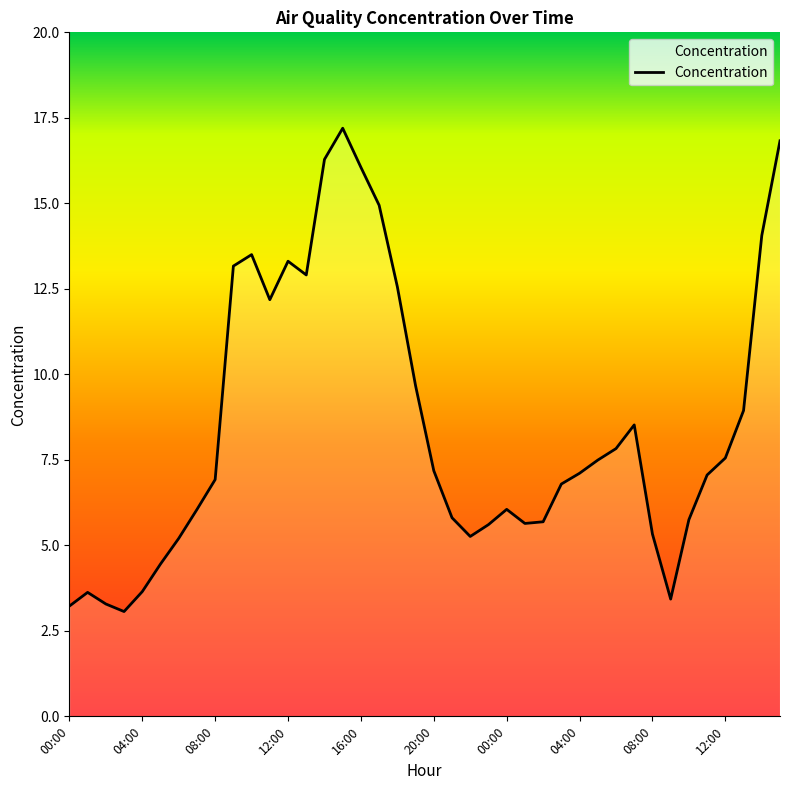

What is the difference between the maximum and minimum values?

14.1